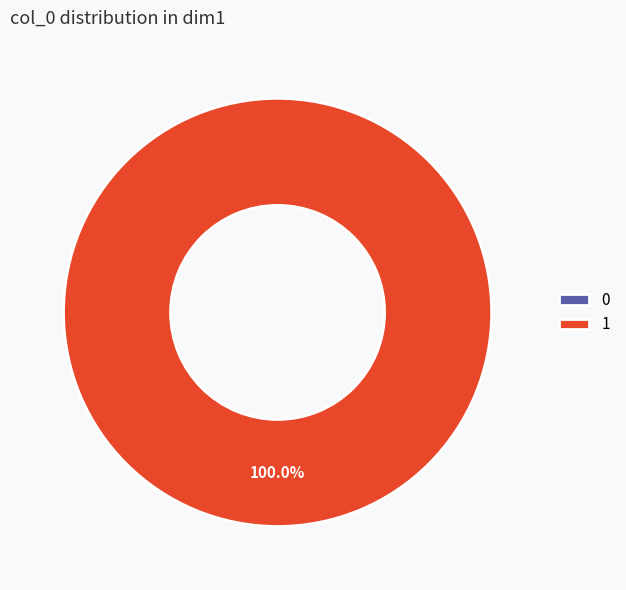

To the nearest percent, what is the difference between the 0 and 1 slice percentages?

100%